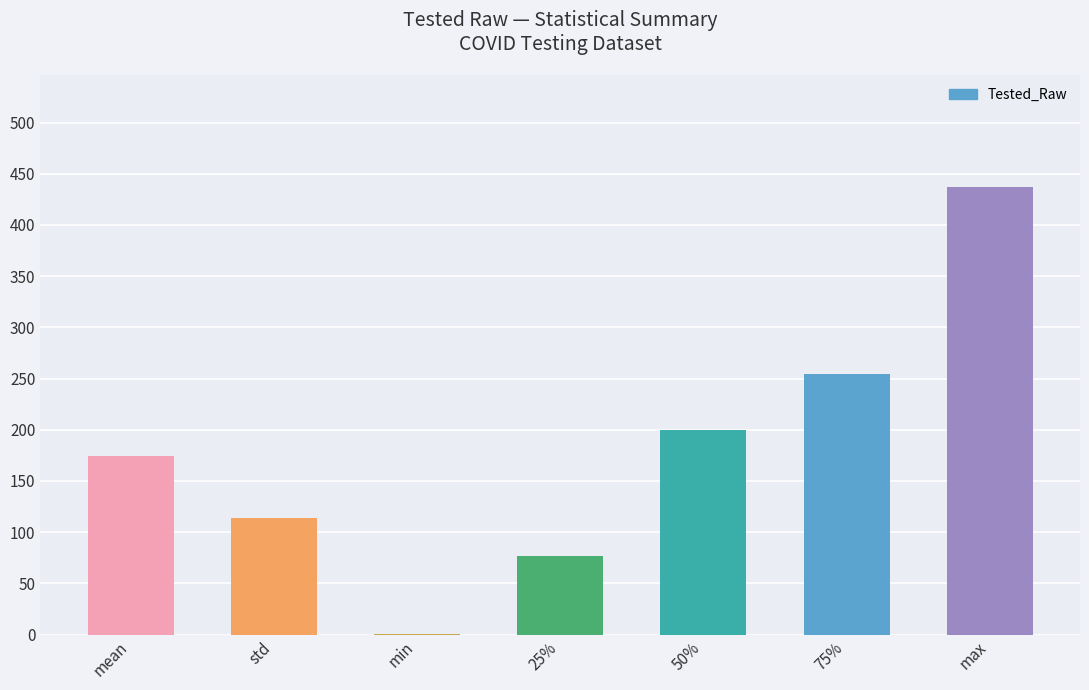

Reading left to right, what are all the values shown in this chart?

mean=174.6	std=113.6	min=1.0	25%=77.0	50%=200.0	75%=254.0	max=437.0